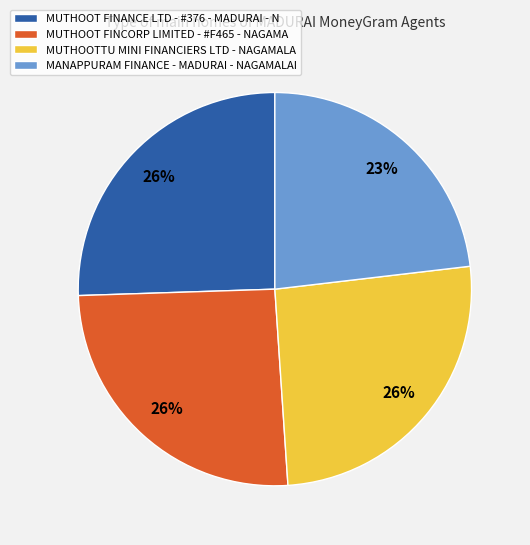

Count the number of slices in the pie.

4